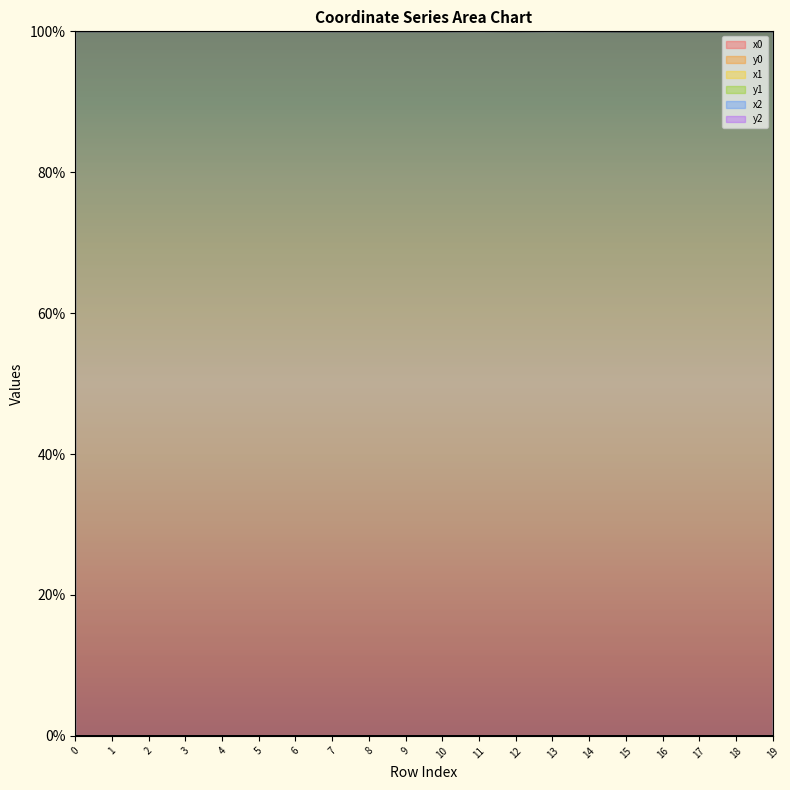

Reading left to right, what are all the values shown in this chart?

x0: 100.0	100.0	100.0	100.0	100.0	100.0	100.0	100.0	100.0	100.0	100.0	100.0	100.0	100.0	100.0	100.0	100.0	100.0	100.0	100.0
y0: 0.0	0.0	0.0	0.0	0.0	0.0	0.0	0.0	0.0	0.0	0.0	0.0	0.0	0.0	0.0	0.0	0.0	0.0	0.0	0.0
x1: 100.0	100.0	100.0	100.0	100.0	100.0	100.0	100.0	100.0	100.0	100.0	100.0	100.0	100.0	100.0	100.0	100.0	100.0	100.0	100.0
y1: 0.0	0.0	0.0	0.0	0.0	0.0	0.0	0.0	0.0	0.0	0.0	0.0	0.0	0.0	0.0	0.0	0.0	0.0	0.0	0.0
x2: 100.0	100.0	100.0	100.0	100.0	100.0	100.0	100.0	100.0	100.0	100.0	100.0	100.0	100.0	100.0	100.0	100.0	100.0	100.0	100.0
y2: 0.0	0.0	0.0	0.0	0.0	0.0	0.0	0.0	0.0	0.0	0.0	0.0	0.0	0.0	0.0	0.0	0.0	0.0	0.0	0.0